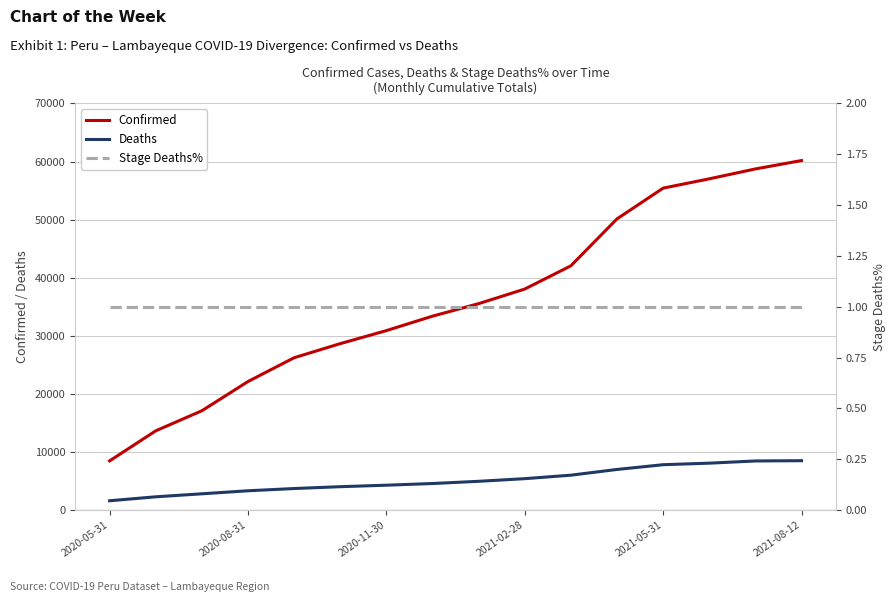

How many lines are shown in the chart?

3